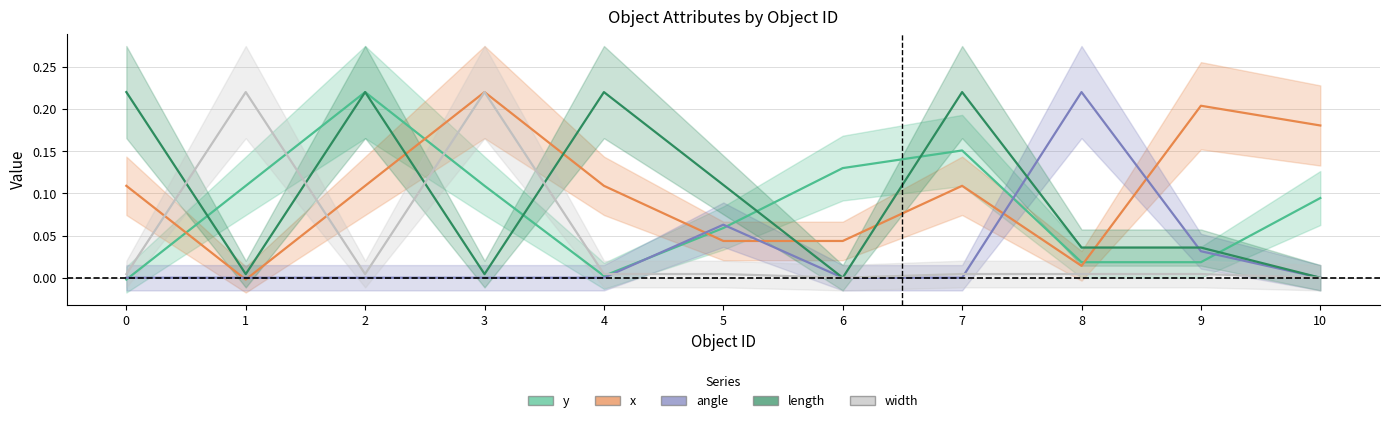

How many interior local peaks does the x series have?

3